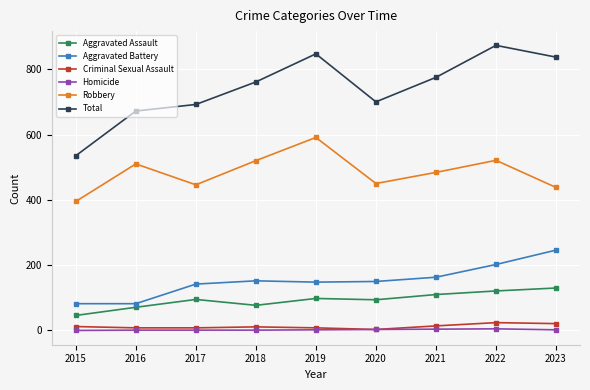

Which category has the highest value in the Total series?

2022